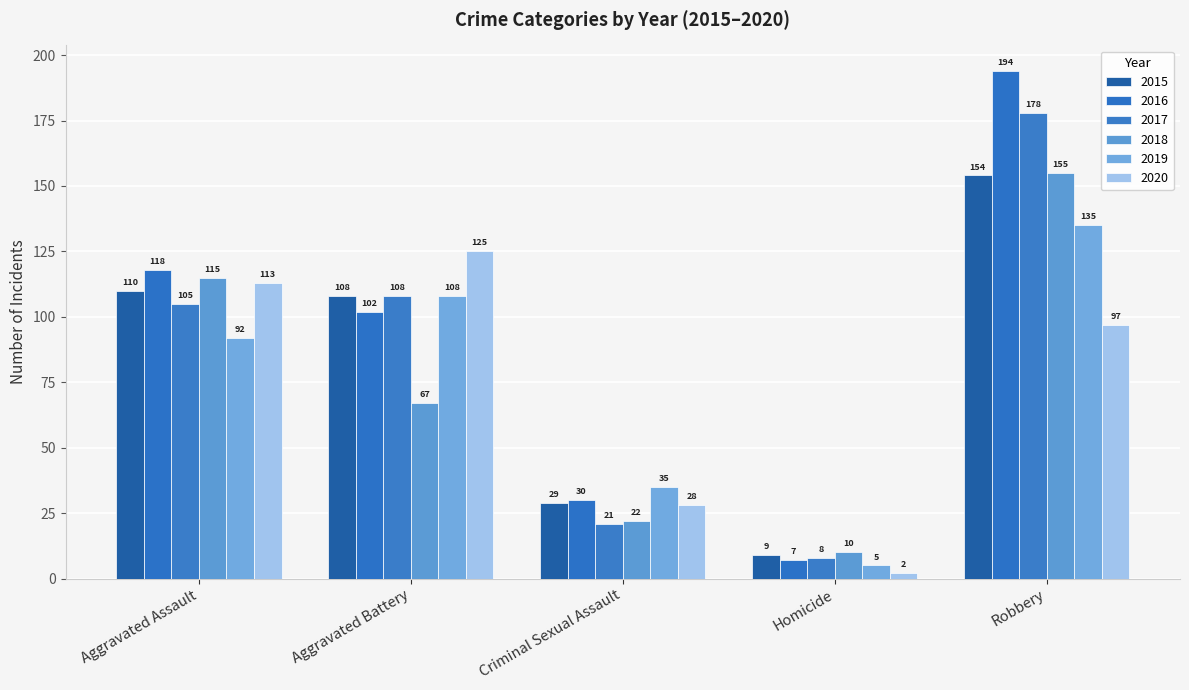

How many bars are there in total?

30